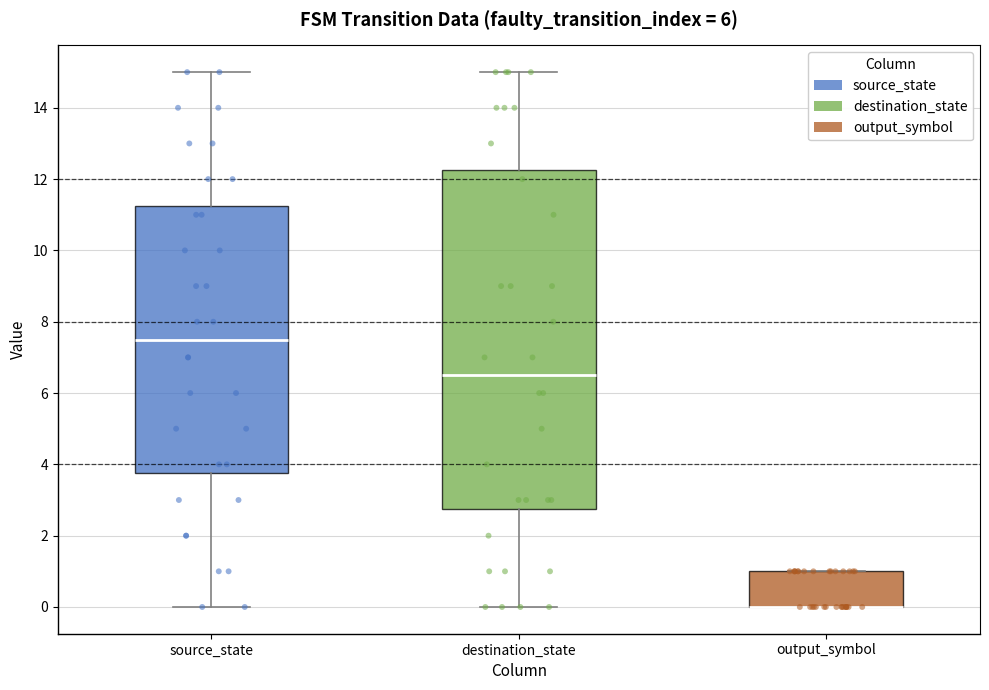

Reading left to right, transcribe this box plot: for each box, give where its median line is, the range the box spans, and where its two whiskers end, as read against the y-axis. The values are not printed on the chart, so give them approximately, as read against the axis.

source_state: median 7.6, box 3.8 to 11.2, whiskers 0.0 to 15.0
destination_state: median 6.6, box 2.8 to 12.2, whiskers 0.0 to 15.0
output_symbol: median 0.0 (drawn on the box's lower edge), box 0.0 to 1.0, whiskers 0.0 to 1.0